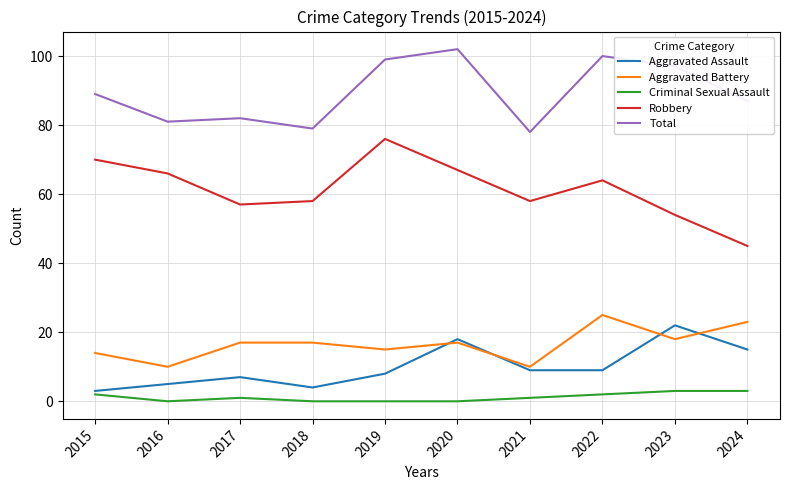

What is the difference between the maximum and minimum values in the Aggravated Assault series?

19